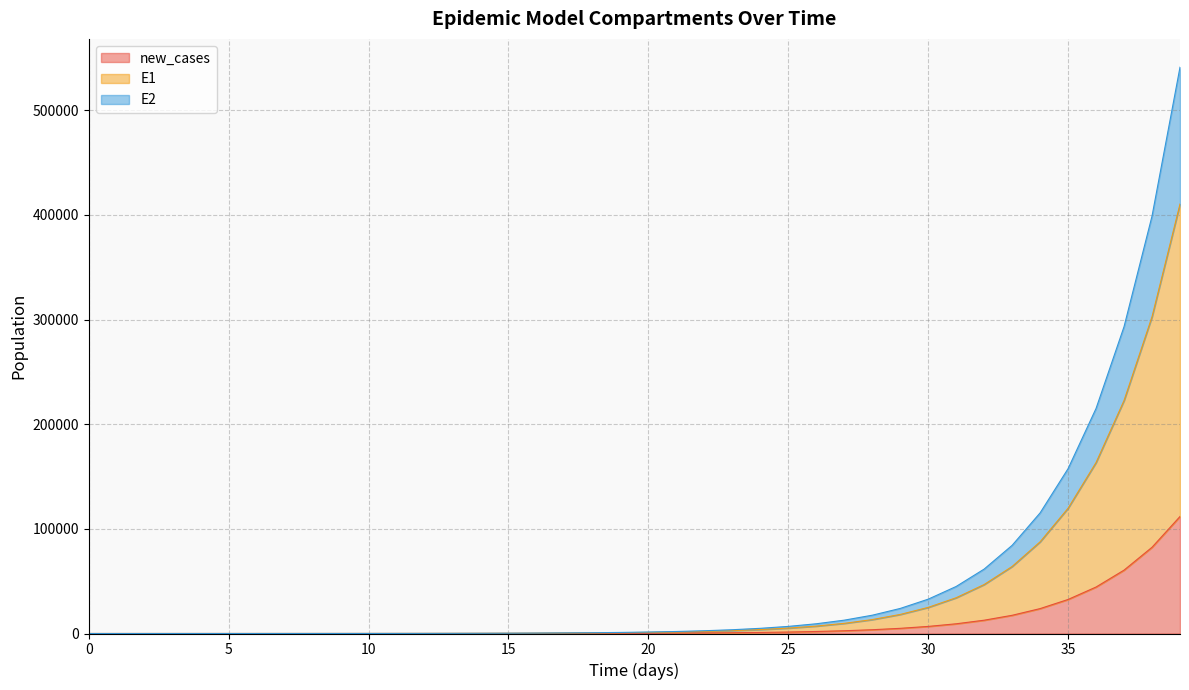

True or false: S1 has more than 0 points higher than both neighbors.

False